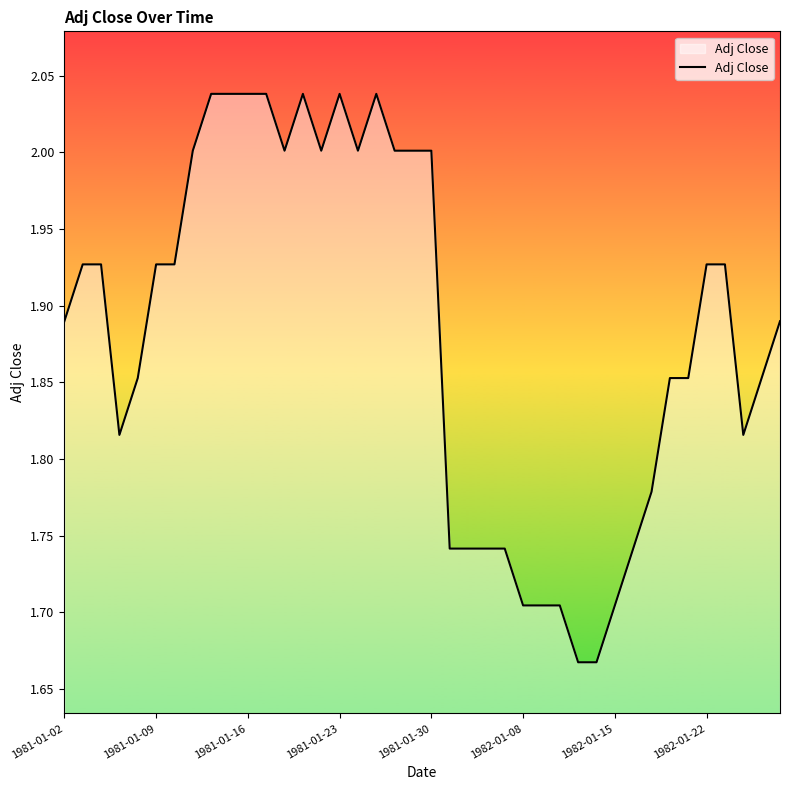

Reading right to left, transcribe all the data shown in this chart.

1.9	1.9	1.8	1.9	1.9	1.9	1.9	1.8	1.7	1.7	1.7	1.7	1.7	1.7	1.7	1.7	1.7	1.7	1.7	2.0	2.0	2.0	2.0	2.0	2.0	2.0	2.0	2.0	2.0	2.0	2.0	2.0	2.0	1.9	1.9	1.9	1.8	1.9	1.9	1.9